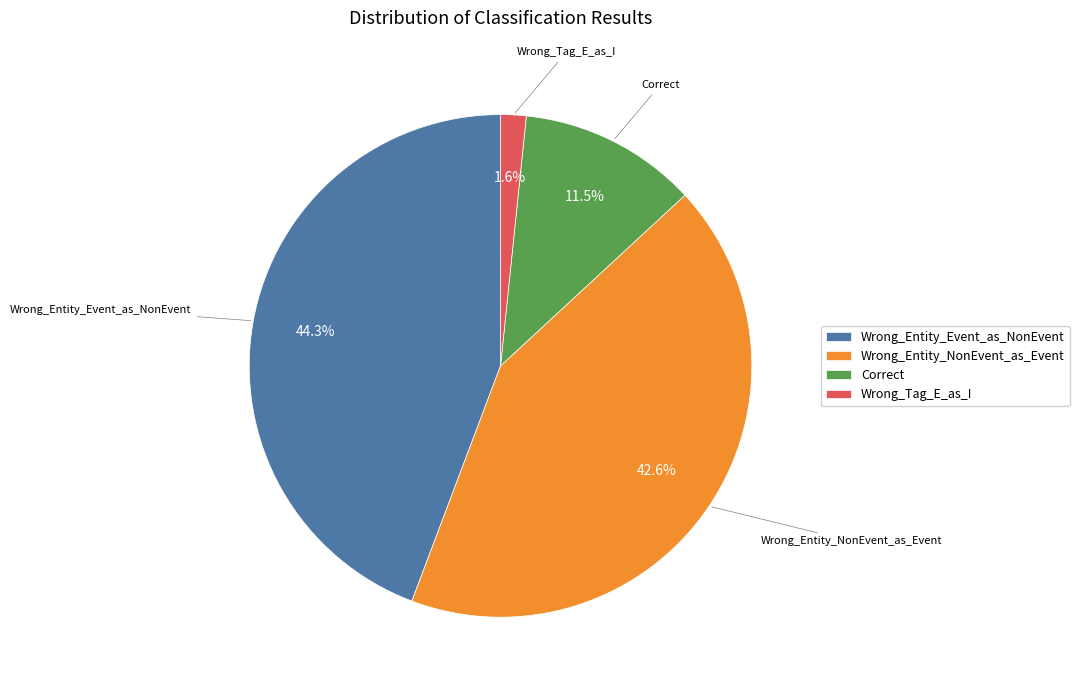

To the nearest percent, what is the difference between the Wrong_Entity_NonEvent_as_Event and Correct slice percentages?

31%